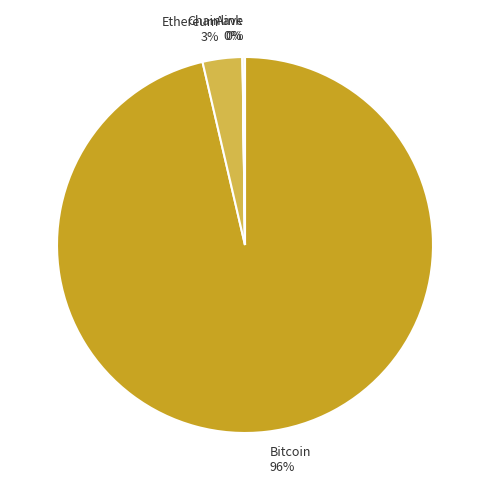

Does any single category account for the majority?

Yes